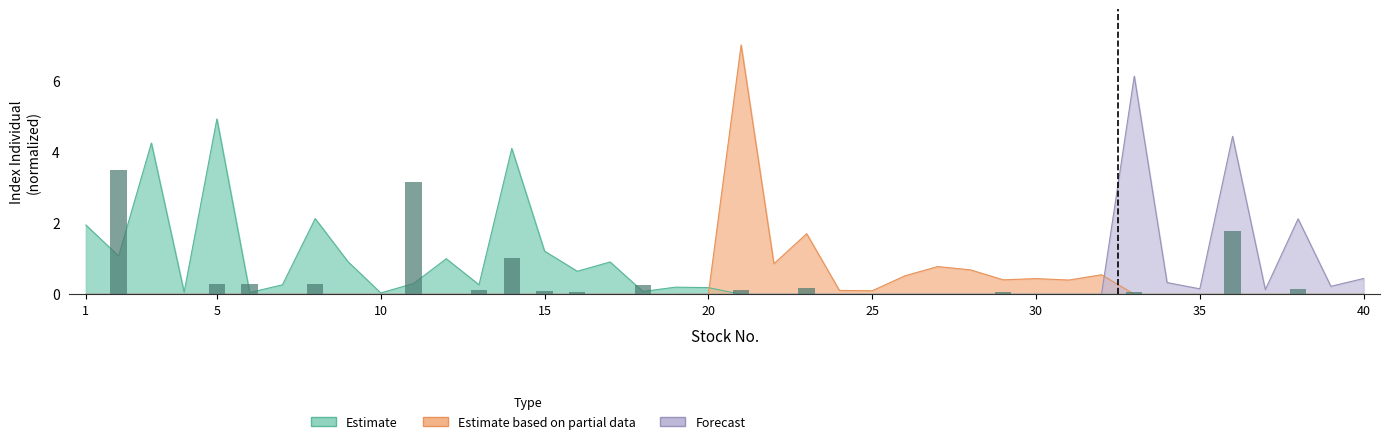

How many positive values does the Forecast series have?

8